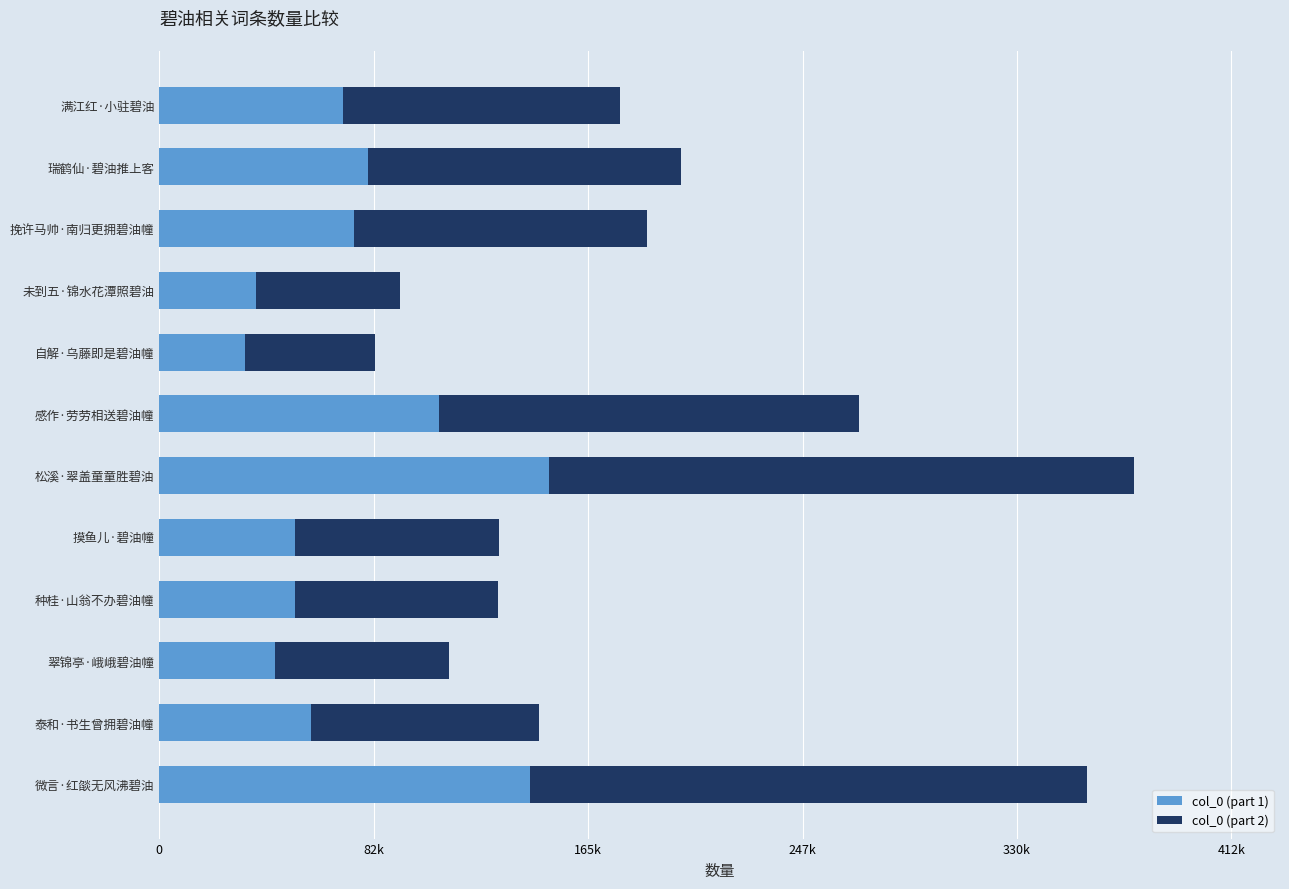

What are all the series names shown in the legend?

col_0 (part 1), col_0 (part 2)